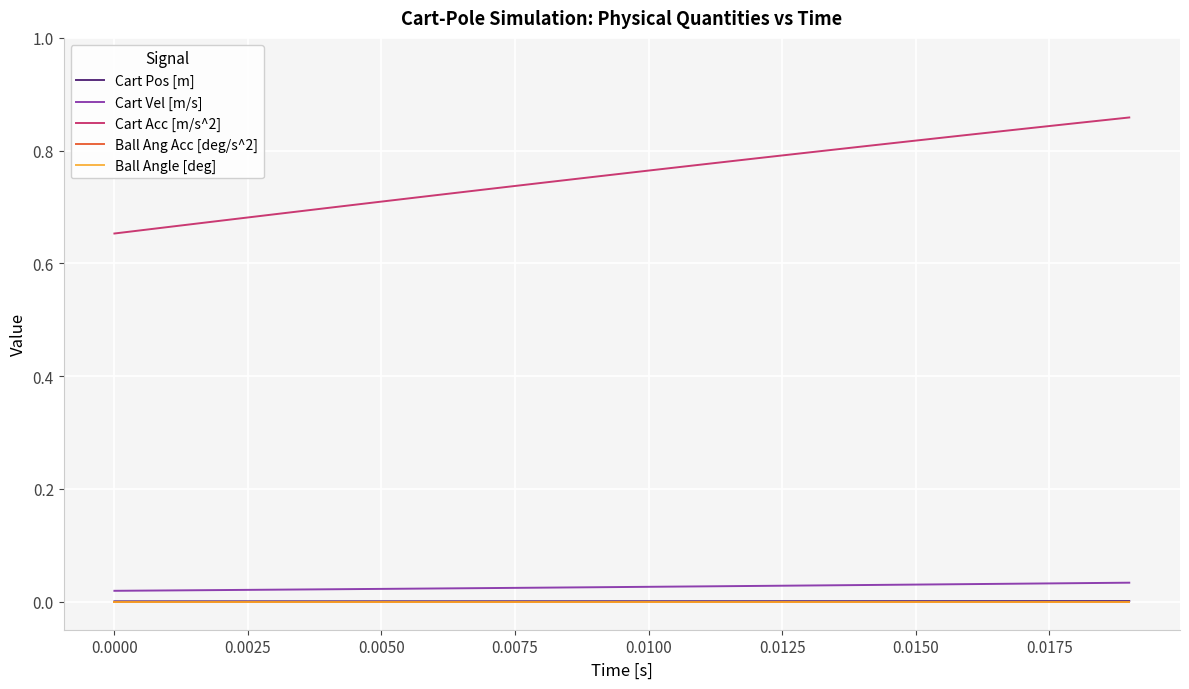

Does the chart display data point markers on the line(s)?

No